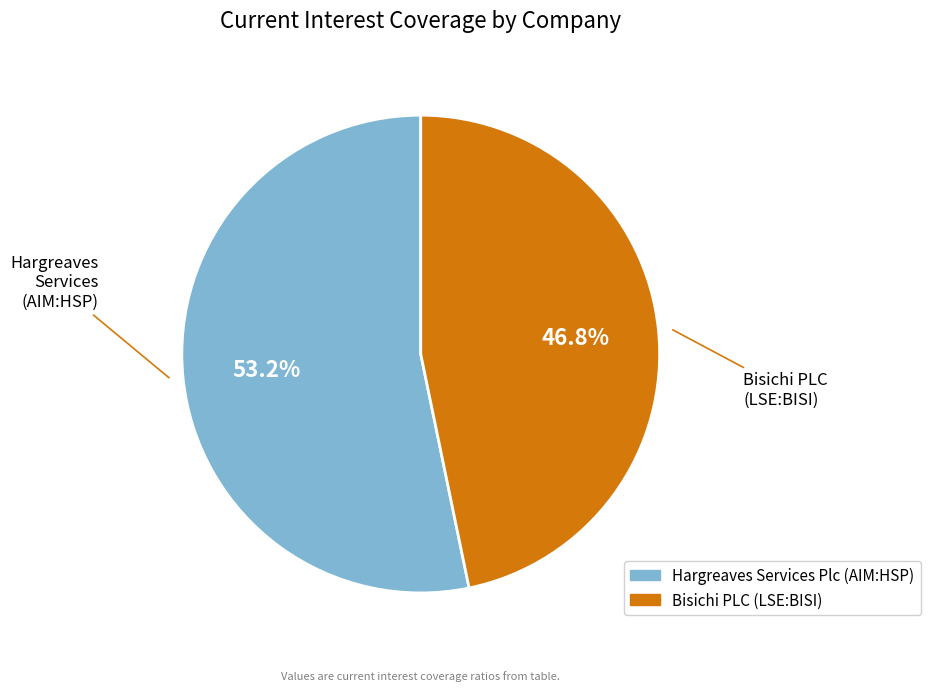

Combined, what portion of the pie is Hargreaves Services Plc (AIM:HSP) and Bisichi PLC (LSE:BISI)?

100.0%